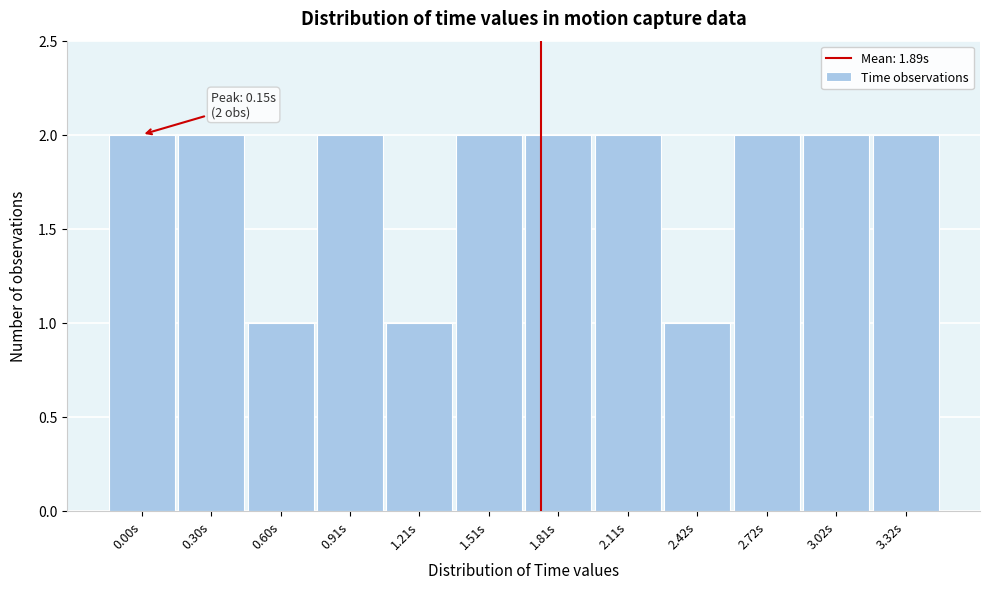

Reading left to right, list all the values displayed in this chart.

0.00s=2	0.30s=2	0.60s=1	0.91s=2	1.21s=1	1.51s=2	1.81s=2	2.11s=2	2.42s=1	2.72s=2	3.02s=2	3.32s=2